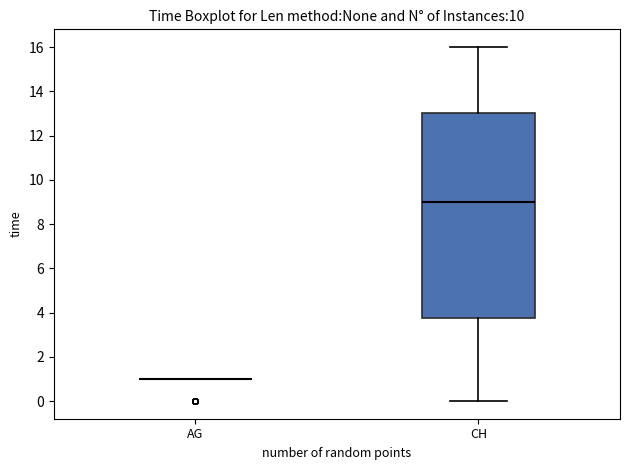

Where is the lower edge of the box for CH on the y-axis? The values are not printed on the chart, so give them approximately, as read against the axis.

3.8